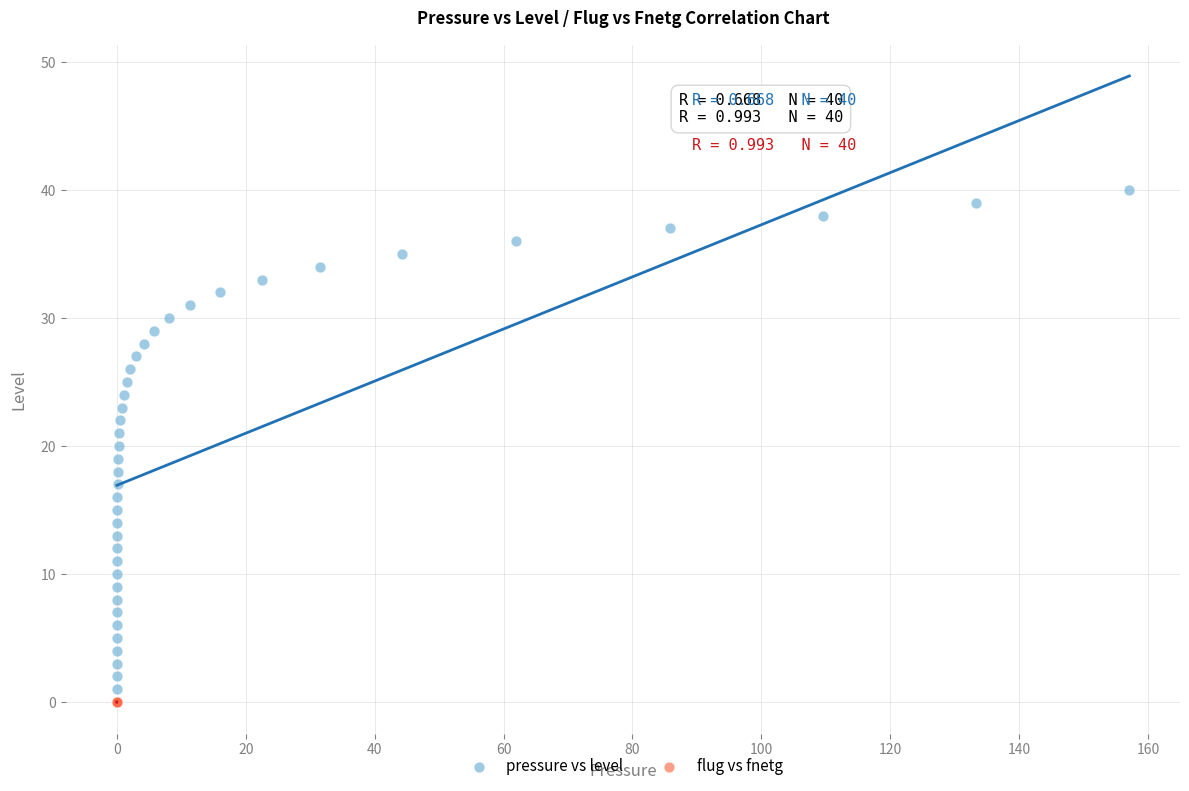

Which series reaches the minimum Y coordinate?

flug vs fnetg